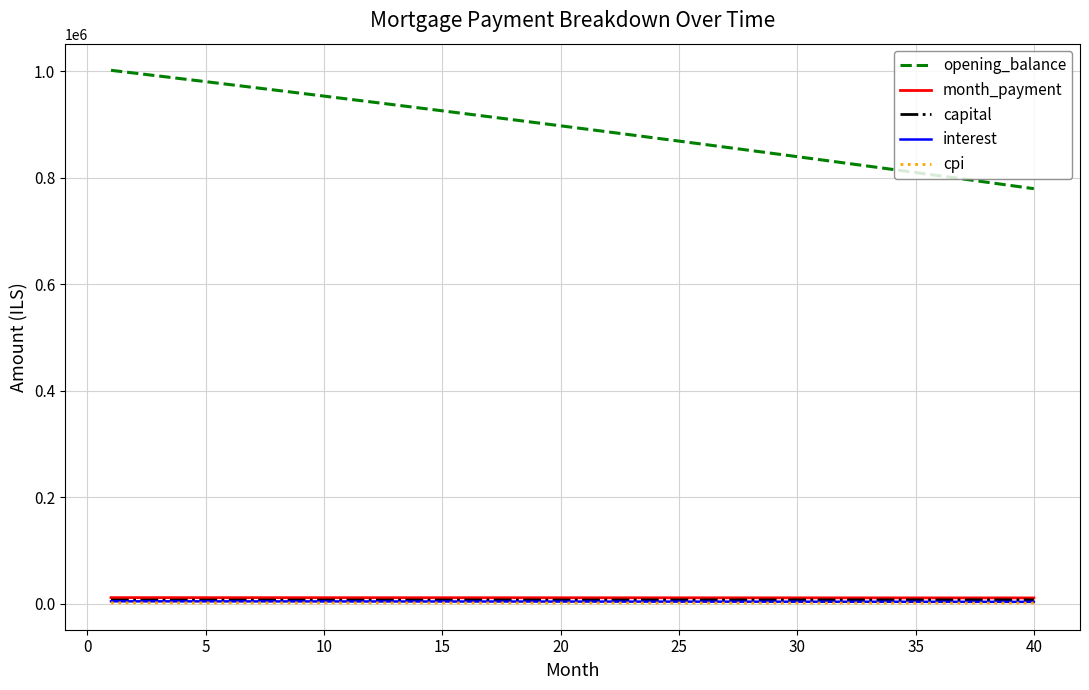

How many distinct data groups are displayed?

5